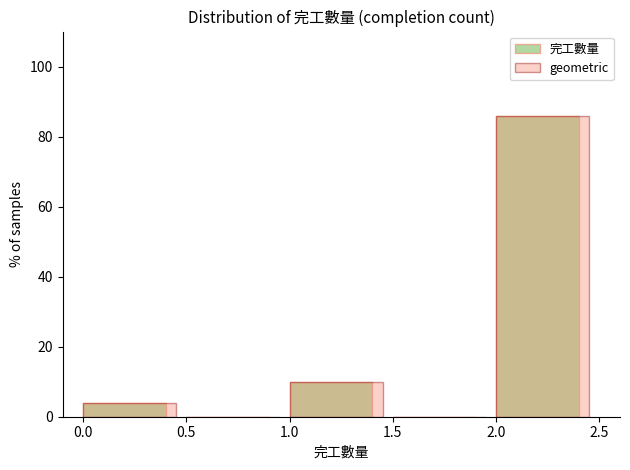

Reading left to right, transcribe all the data shown in this chart.

完工數量: 0.0=4	0.5=0	1.0=10	1.5=0	2.0=86
geometric: 0.0=4	0.5=0	1.0=10	1.5=0	2.0=86